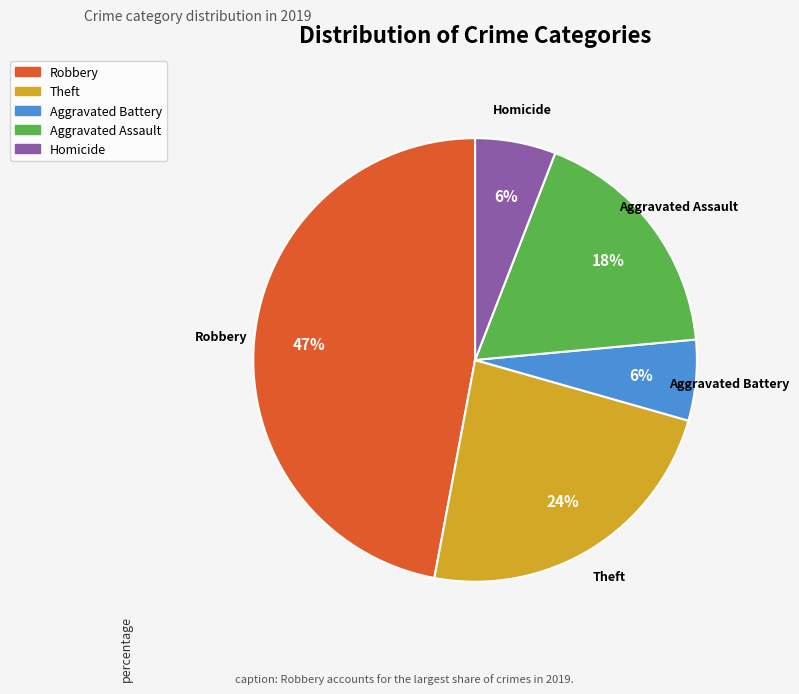

How many slices are in this pie chart?

5